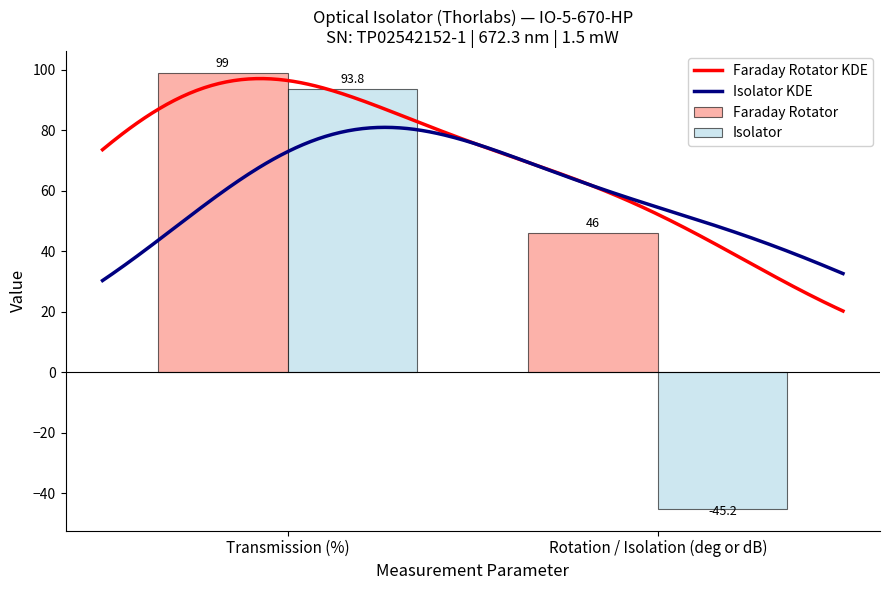

Rank the categories by Isolator value from lowest to highest.

Rotation / Isolation (deg or dB), Transmission (%)